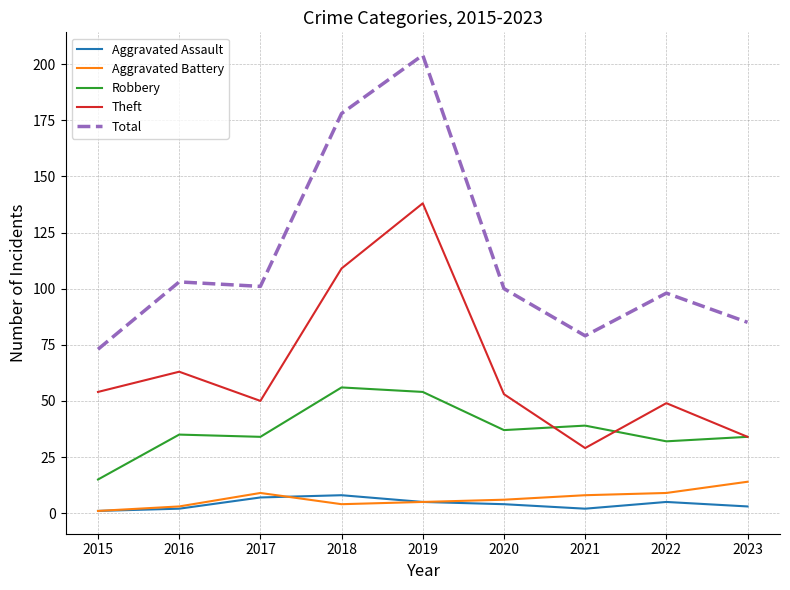

True or false: Theft and Aggravated Battery cross at least once.

False